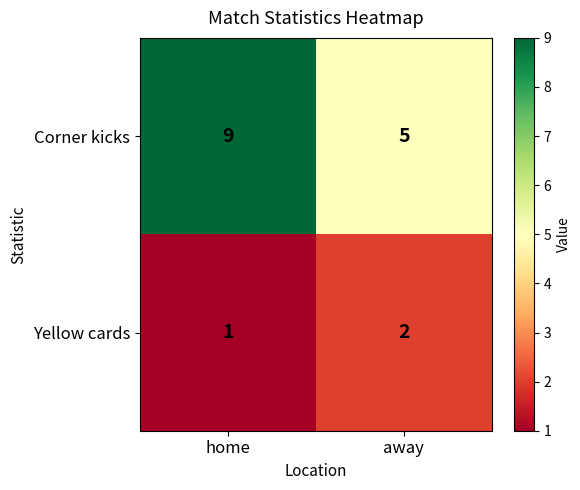

What value does the Corner kicks series have at away?

5